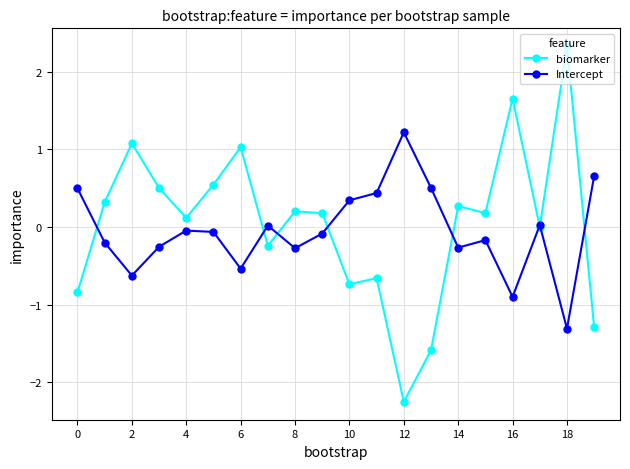

True or false: Intercept has more than 2 points higher than both neighbors.

True